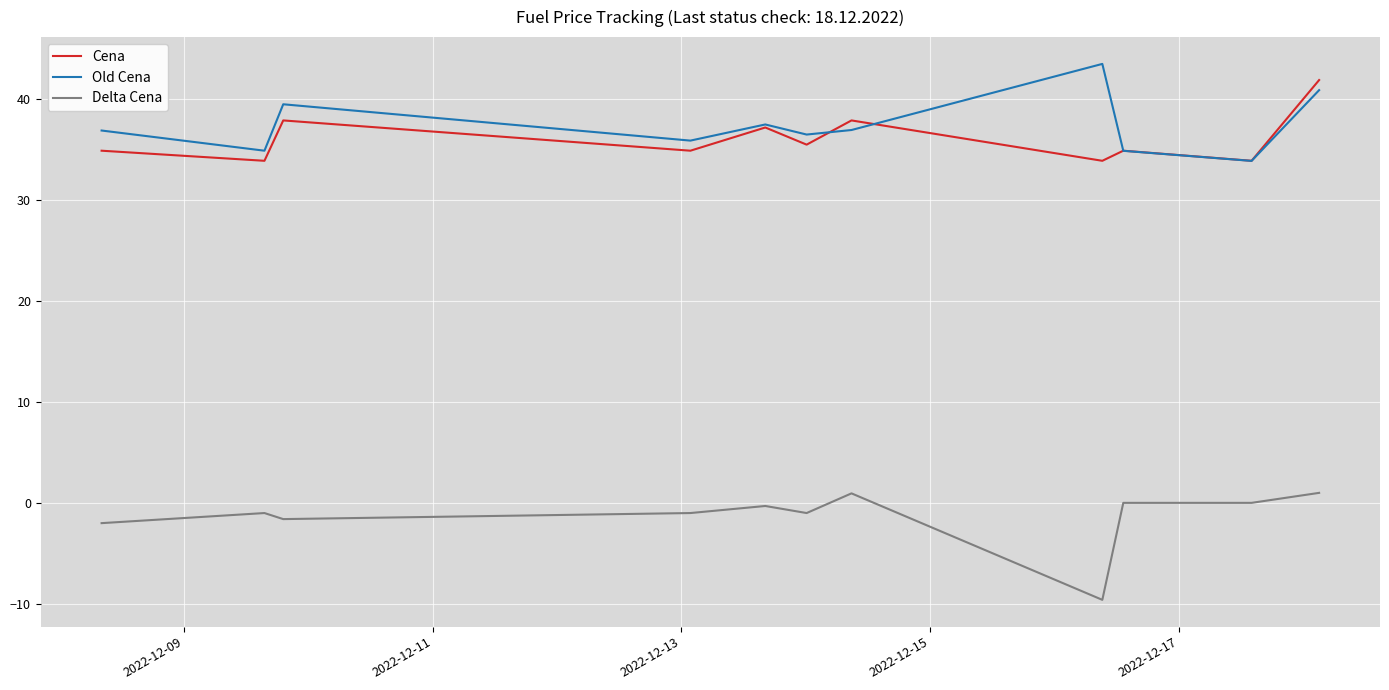

What is the maximum value shown in the chart?

43.5